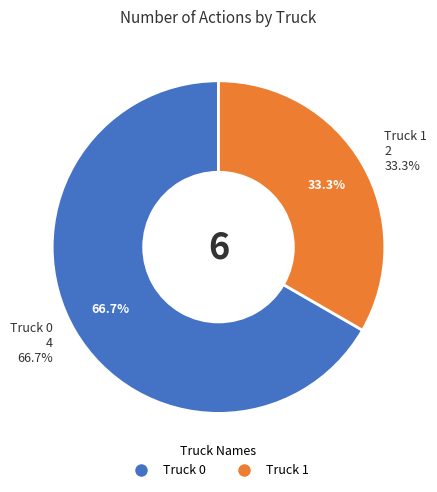

The Truck 1 slice represents 33% of the pie. True or false?

True